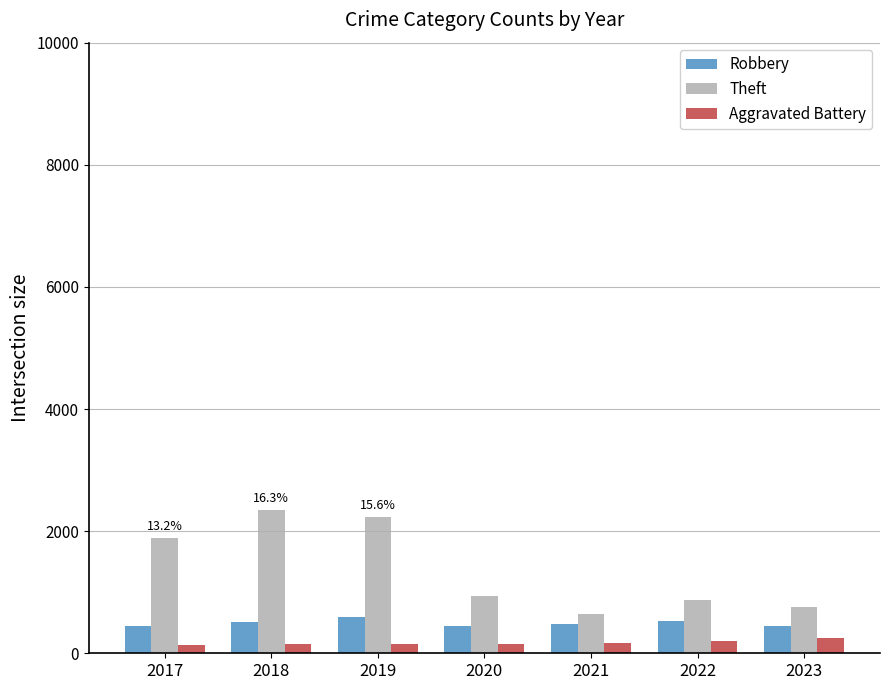

Which series changed the most between 2017 and 2019?

Theft